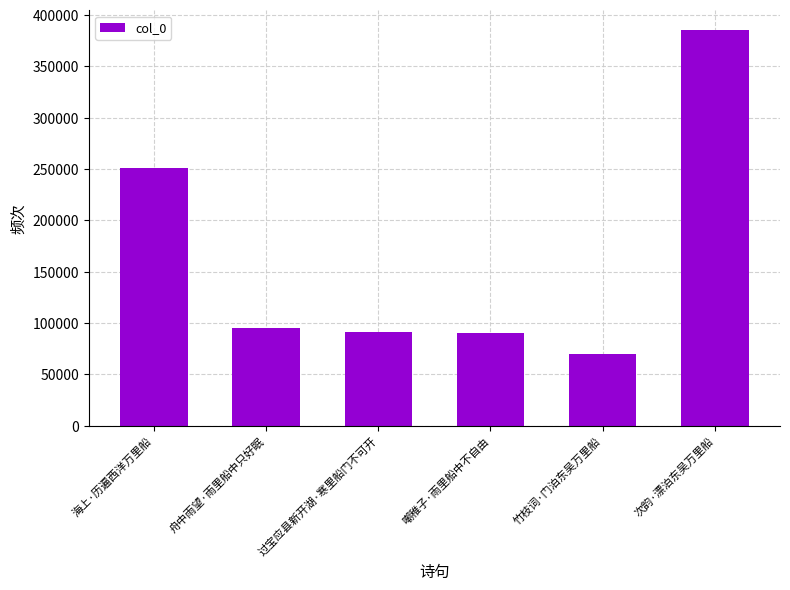

At which category does the chart reach its peak across all series?

次韵·漂泊东吴万里船